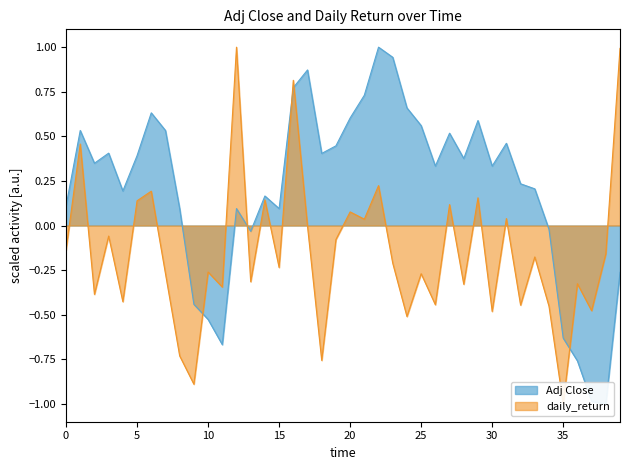

List the series in order of their overall mean, lowest first.

daily_return, Adj Close